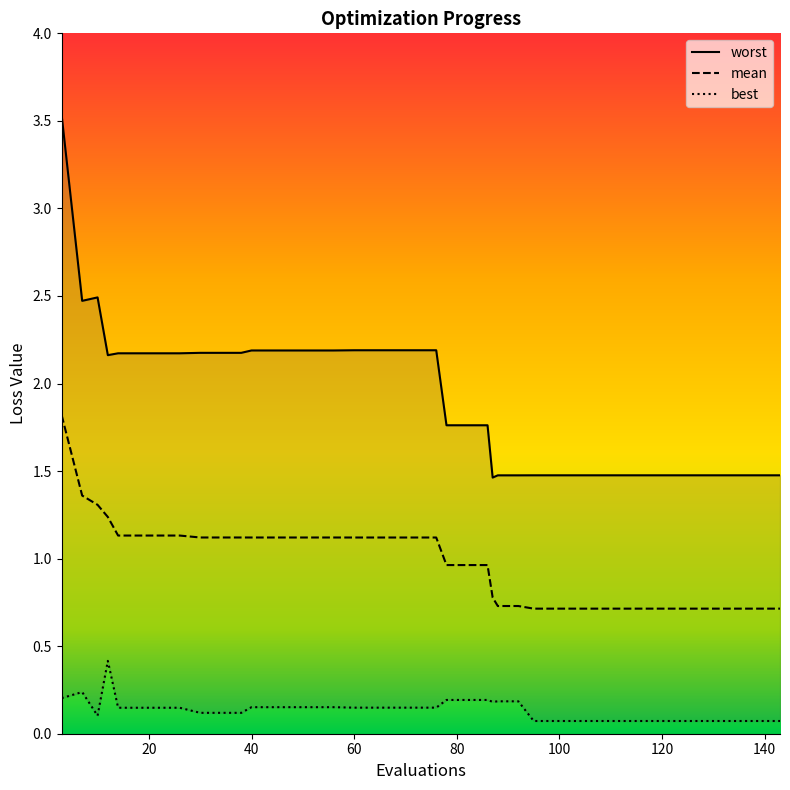

At which category is the sum across all series the highest?

3